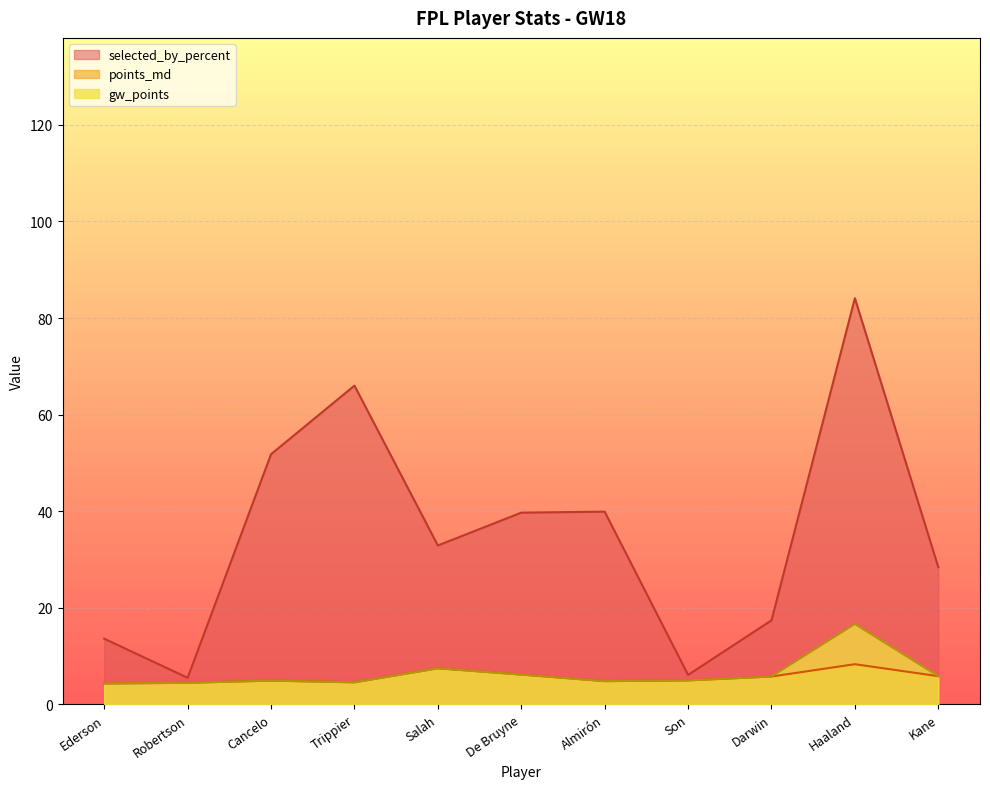

What position from the right is Salah?

7